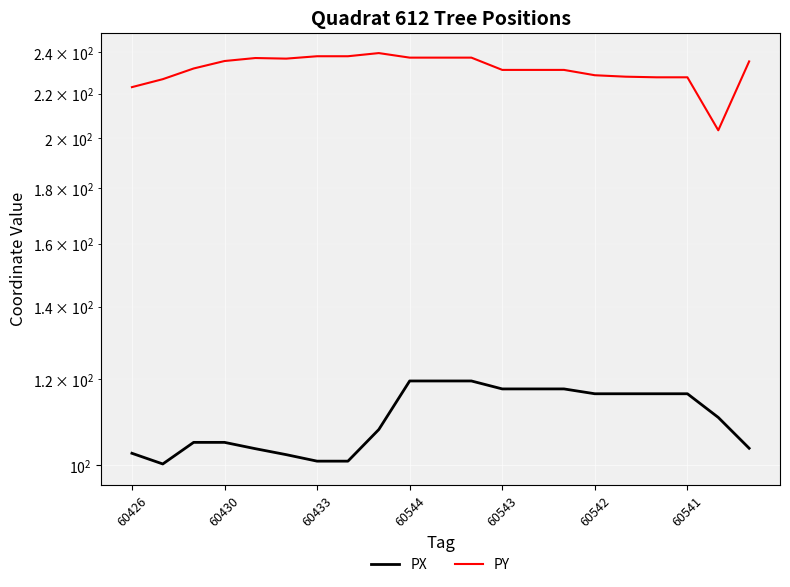

What is the difference between the maximum and second lowest values in the PY series?

16.7